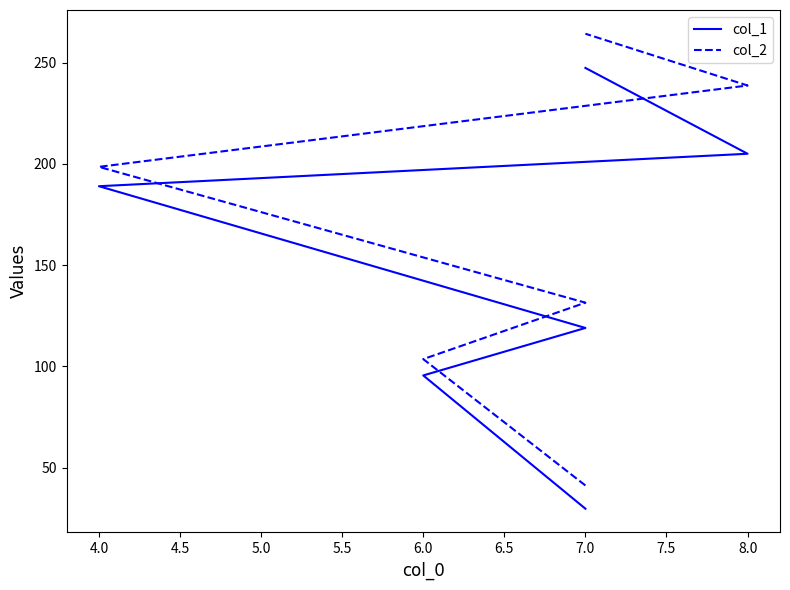

What is the value of the col_2 point at the 2nd from the left?

103.6